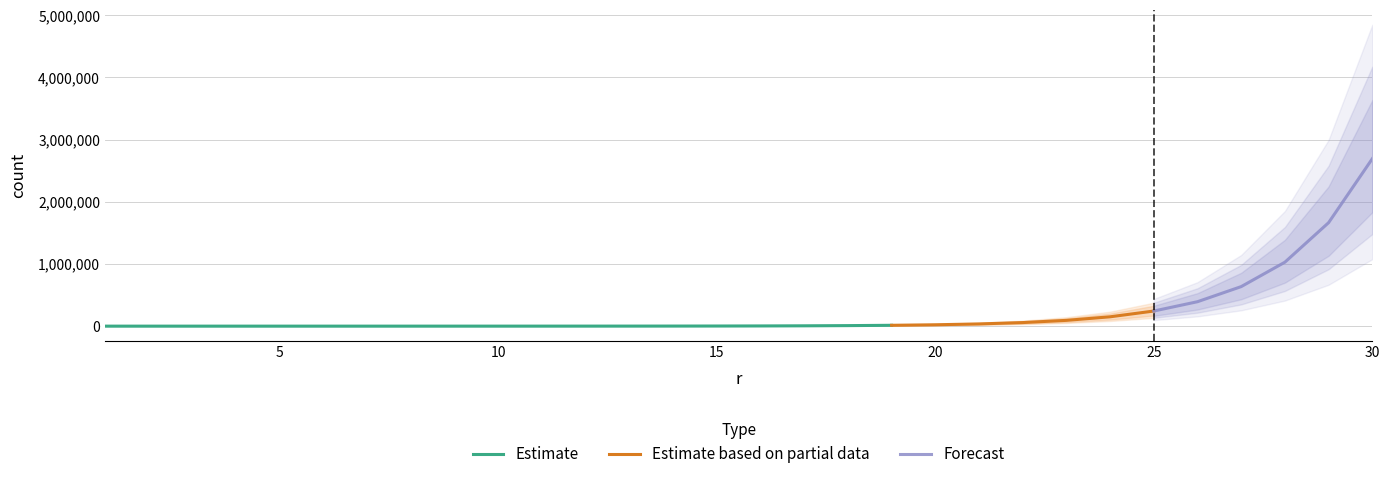

The chart shows a value of 2 at 1. True or false?

True